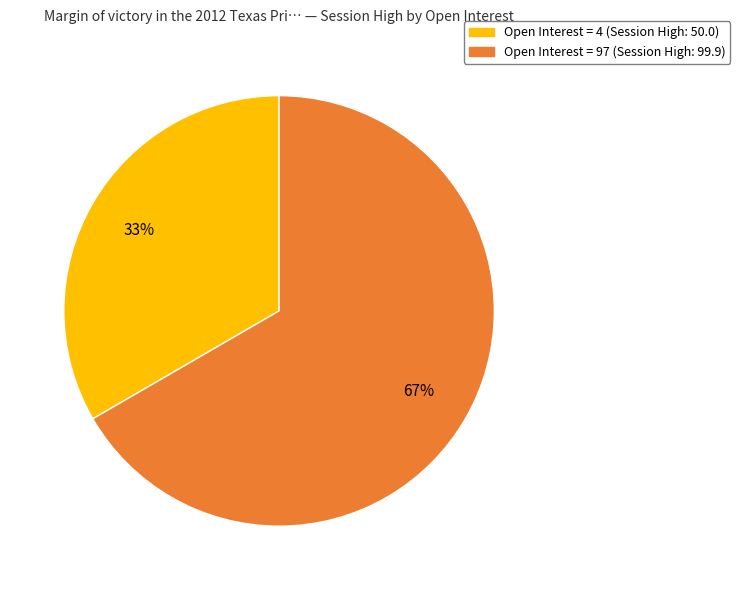

To the nearest percent, what is the combined percentage of Open Interest = 97 (Session High: 99.9) and Open Interest = 4 (Session High: 50.0)?

100%